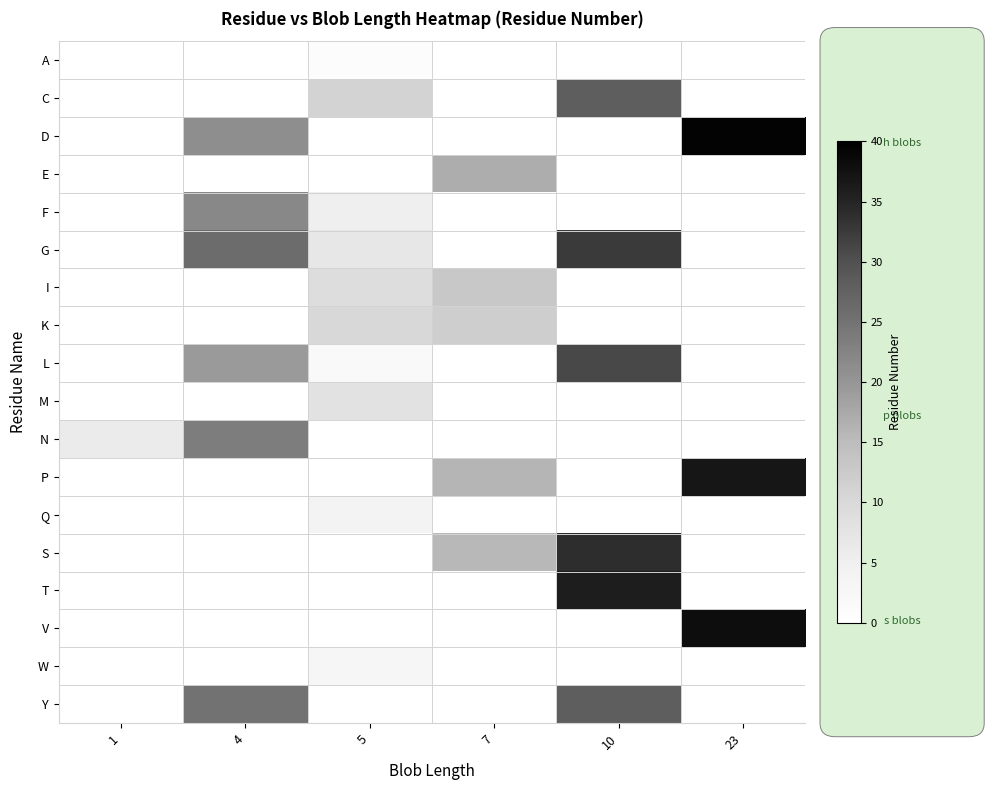

At 4, list the series in order from smallest to largest.

A, C, D, E, F, G, I, K, L, M, N, P, Q, S, T, V, W, Y